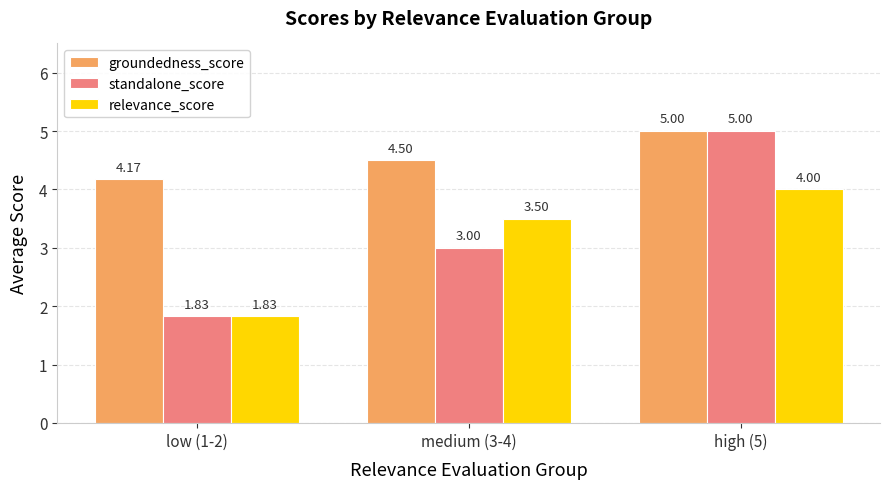

How many values in the standalone_score series are below 3?

1